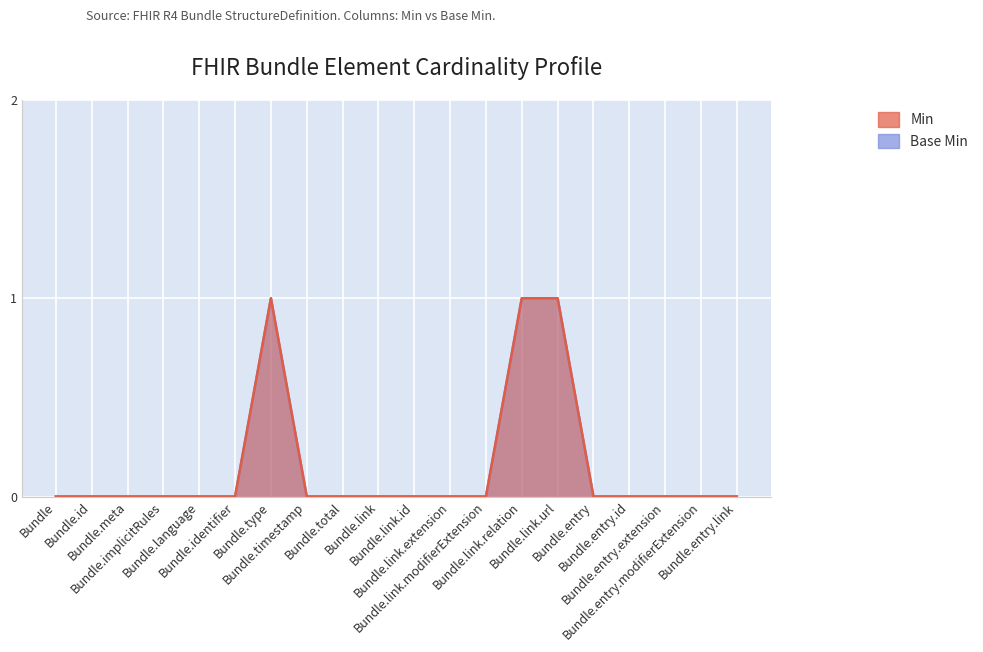

At which category is the sum across all series the highest?

Bundle.type